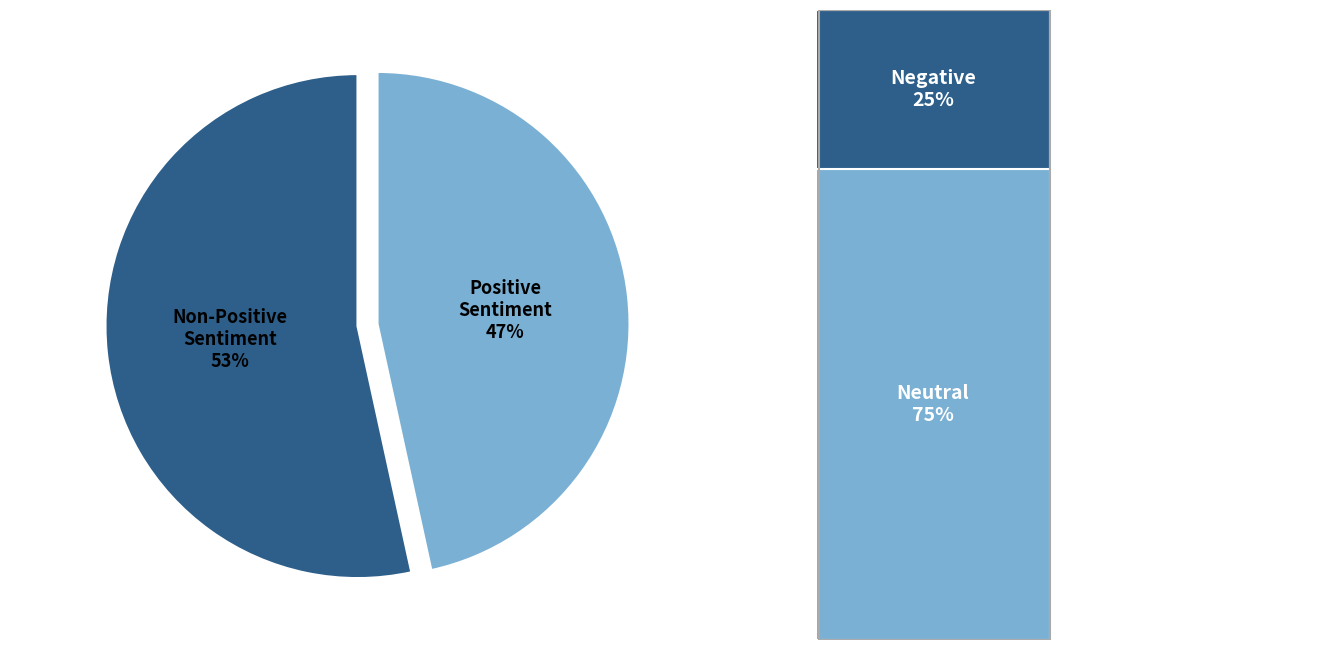

Is there any slice that represents more than half of the pie?

Yes